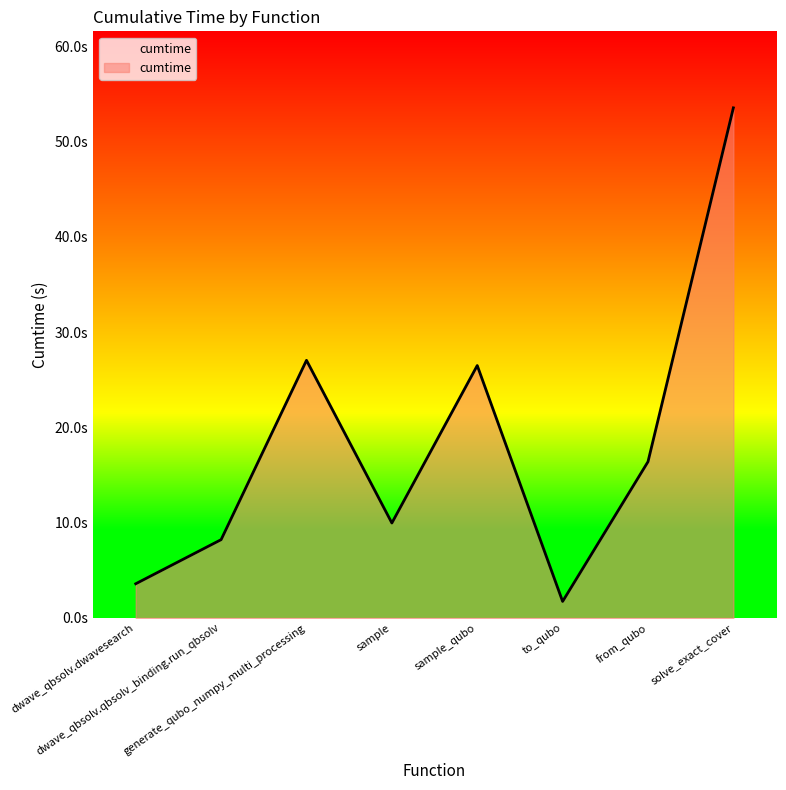

Rank the categories by value from highest to lowest.

solve_exact_cover, generate_qubo_numpy_multi_processing, sample_qubo, from_qubo, sample, dwave_qbsolv.qbsolv_binding.run_qbsolv, dwave_qbsolv.dwavesearch, to_qubo